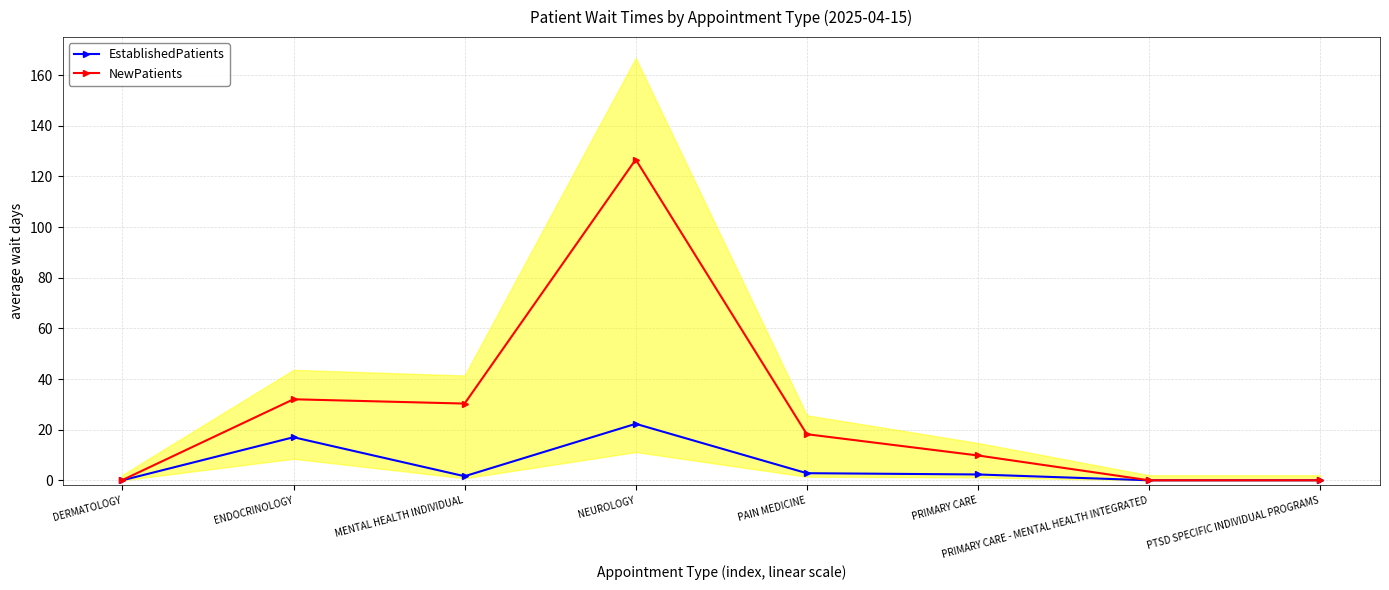

The value of NewPatients at PTSD SPECIFIC INDIVIDUAL PROGRAMS is 0.0. True or false?

True